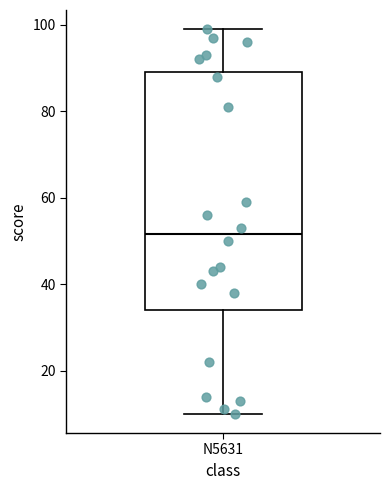

Read this box plot against the y-axis: the position of the median line, the range covered by the box, and the ends of both whiskers. The values are not printed on the chart, so give them approximately, as read against the axis.

median 52, box 34 to 90, whiskers 10 to 100